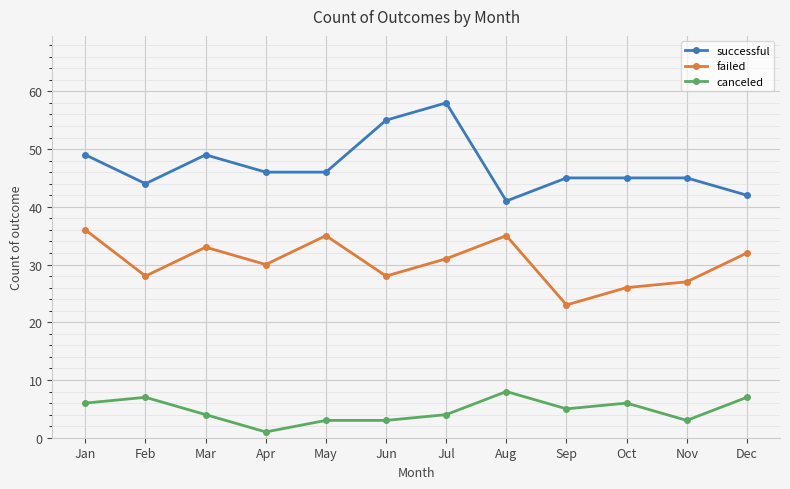

True or false: failed and canceled intersect in this chart.

False